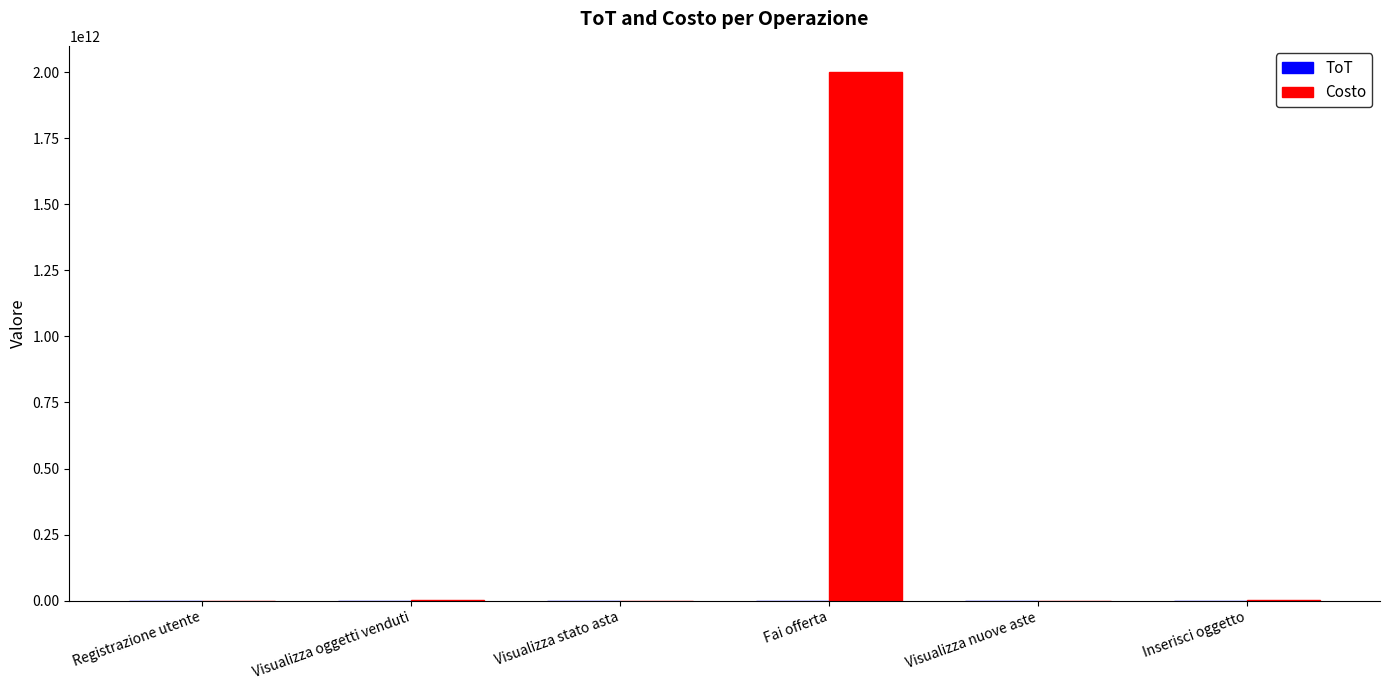

The Costo series shows 2729604144497 at Fai offerta. True or false?

False